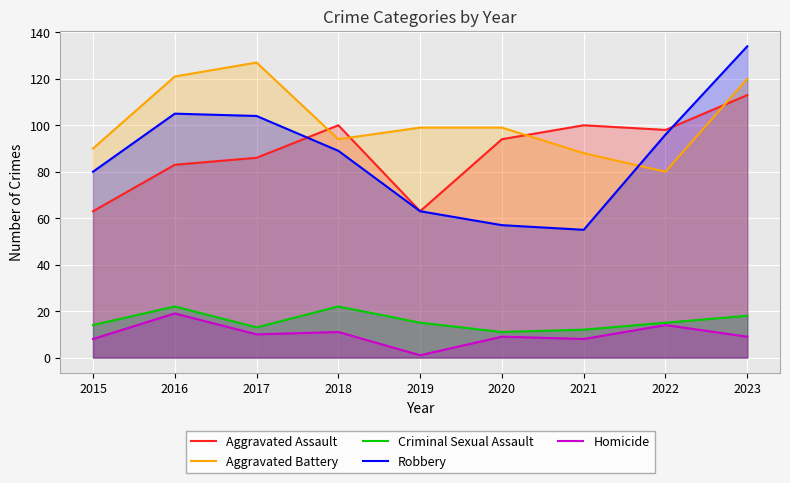

Which has a higher value, 2016 or 2017?

2017